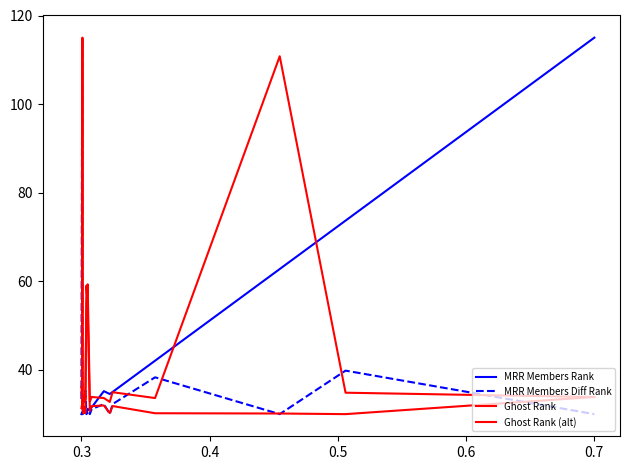

How many interior local peaks does the Ghost Rank (alt) series have?

6